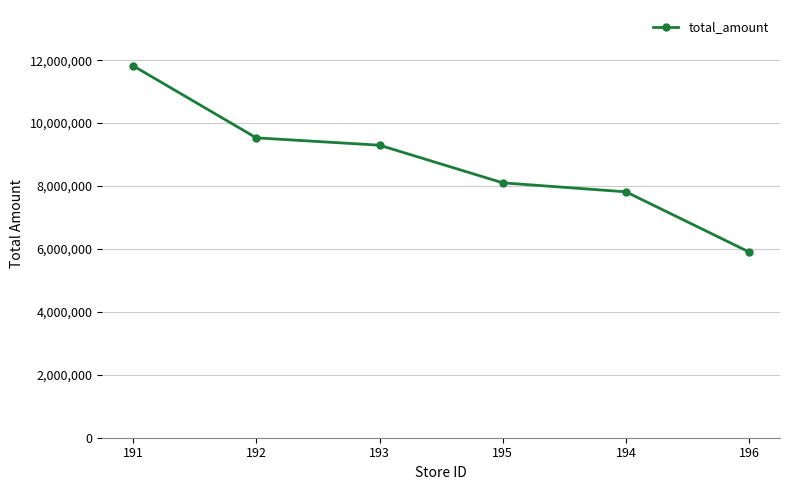

At which category does the chart reach its minimum across all series?

196